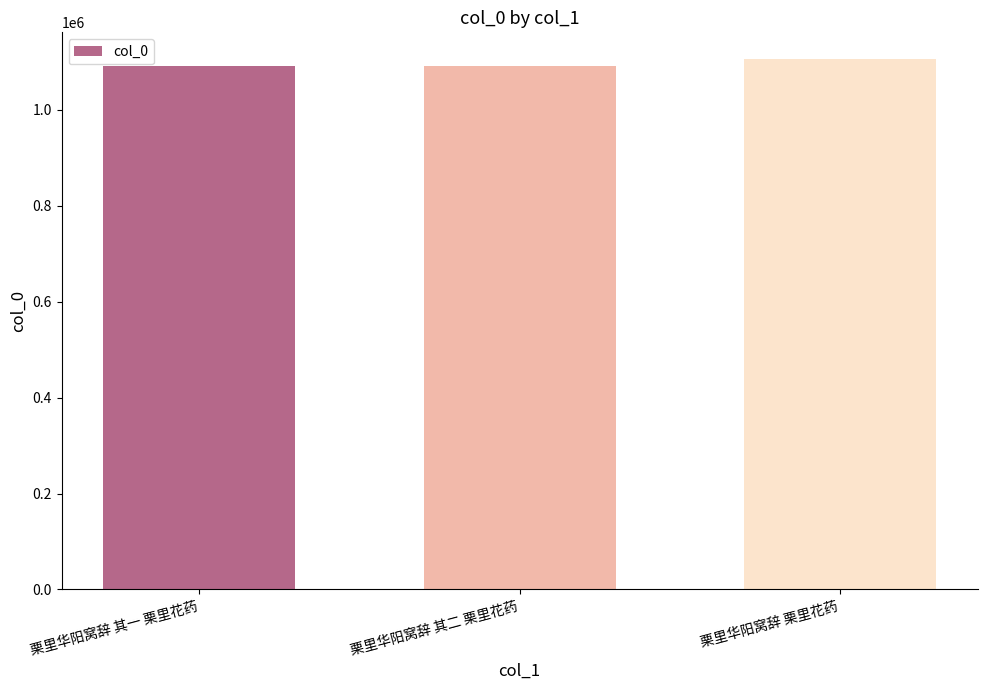

What is the sum of the values at 栗里华阳窝辞 栗里花药 and 栗里华阳窝辞 其一 栗里花药?

2198567